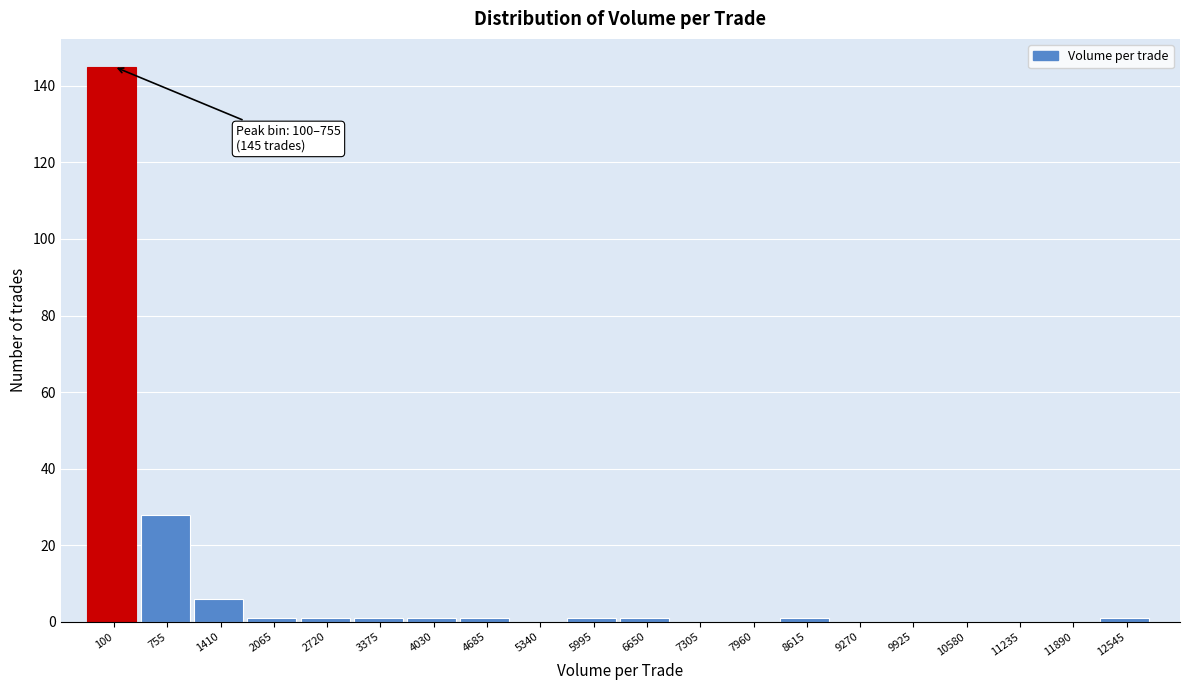

Reading left to right, transcribe all the data shown in this chart.

100=145	755=28	1410=6	2065=1	2720=1	3375=1	4030=1	4685=1	5340=0	5995=1	6650=1	7305=0	7960=0	8615=1	9270=0	9925=0	10580=0	11235=0	11890=0	12545=1